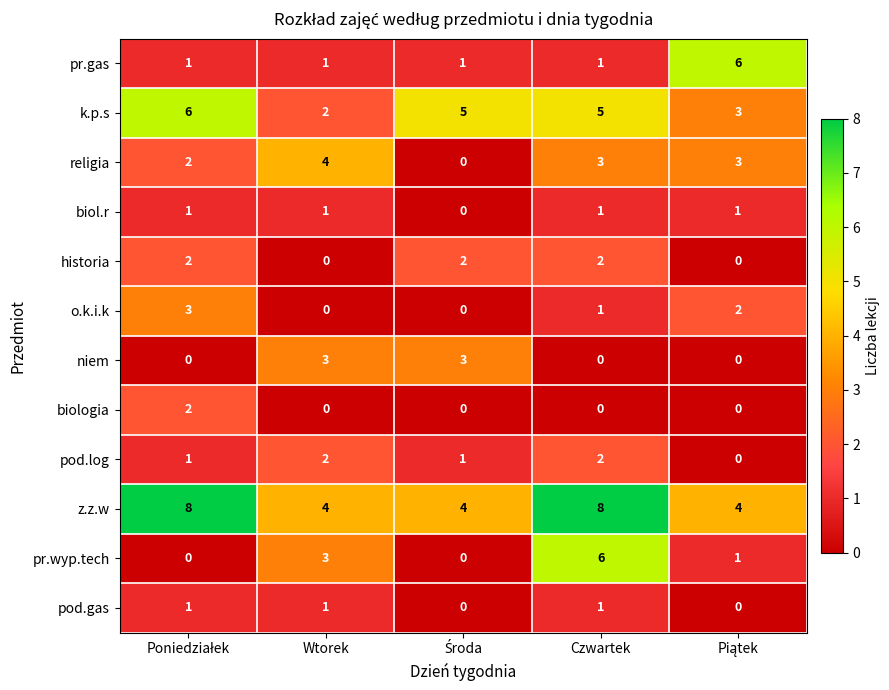

At which category is the sum across all series the highest?

Czwartek